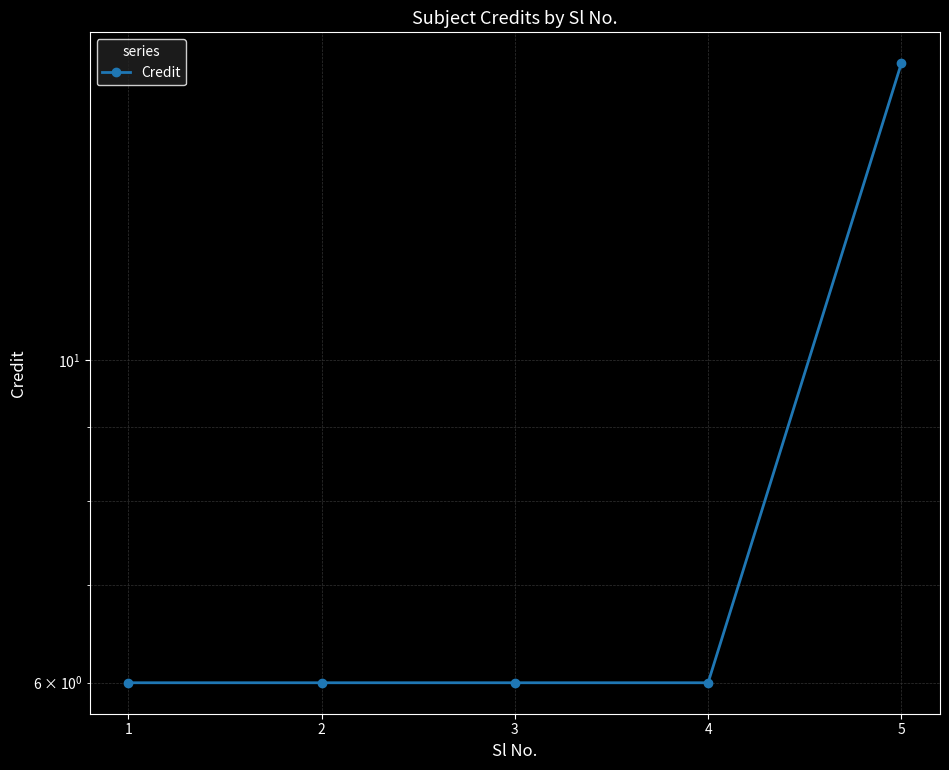

How many values exceed 6?

1